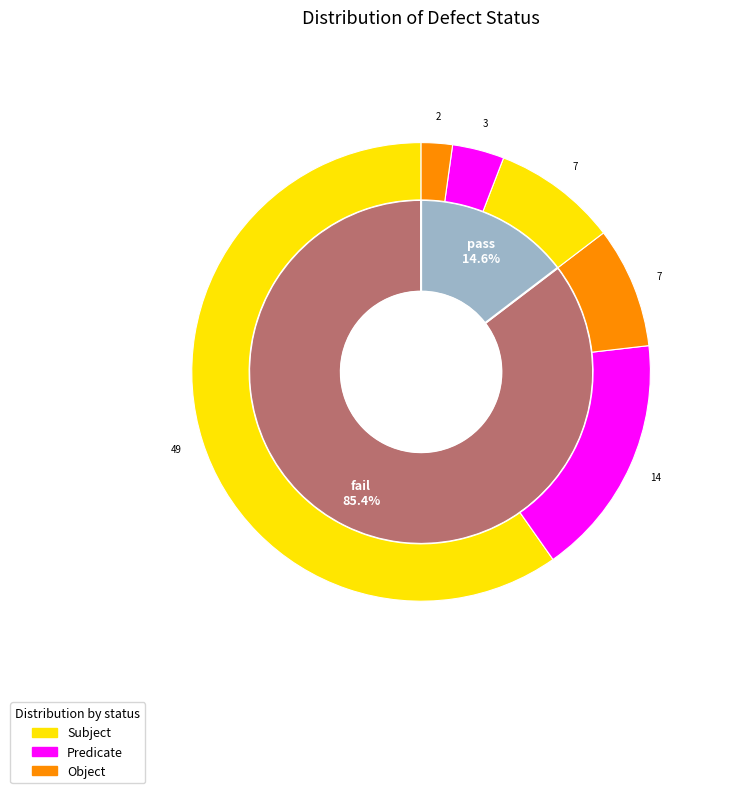

Does fail account for over 50% of the chart?

Yes